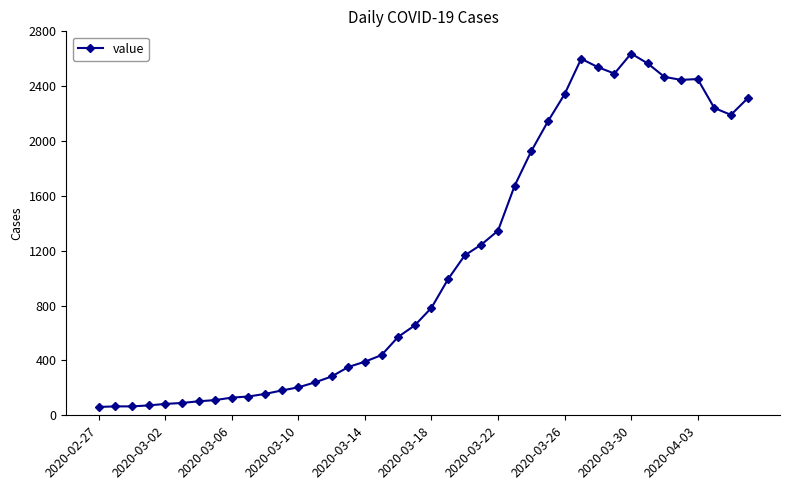

What is the average value?

1124